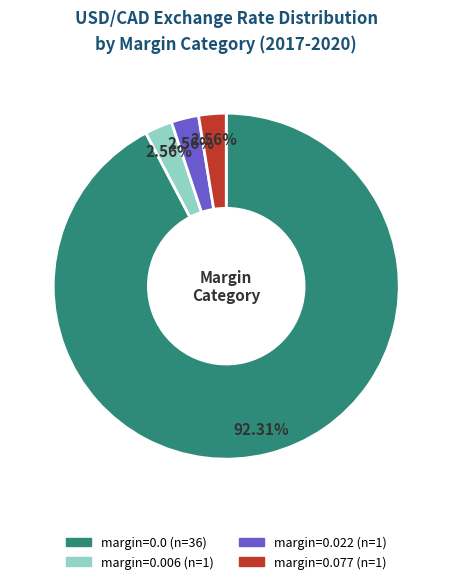

How many slices are in this pie chart?

4